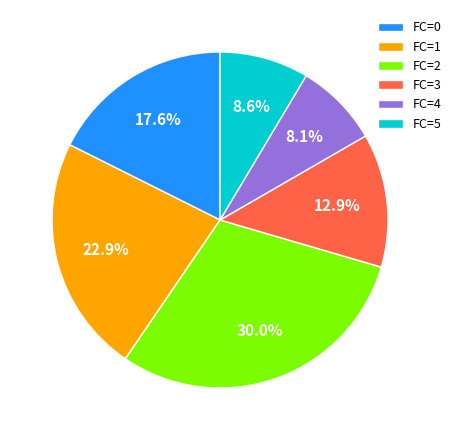

Is there any slice that represents more than half of the pie?

No